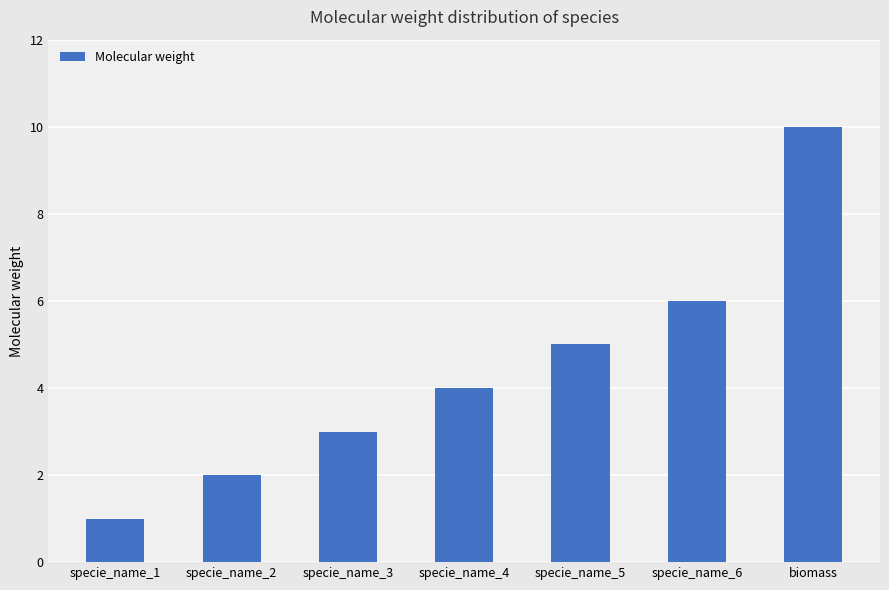

Read the value at specie_name_4.

4